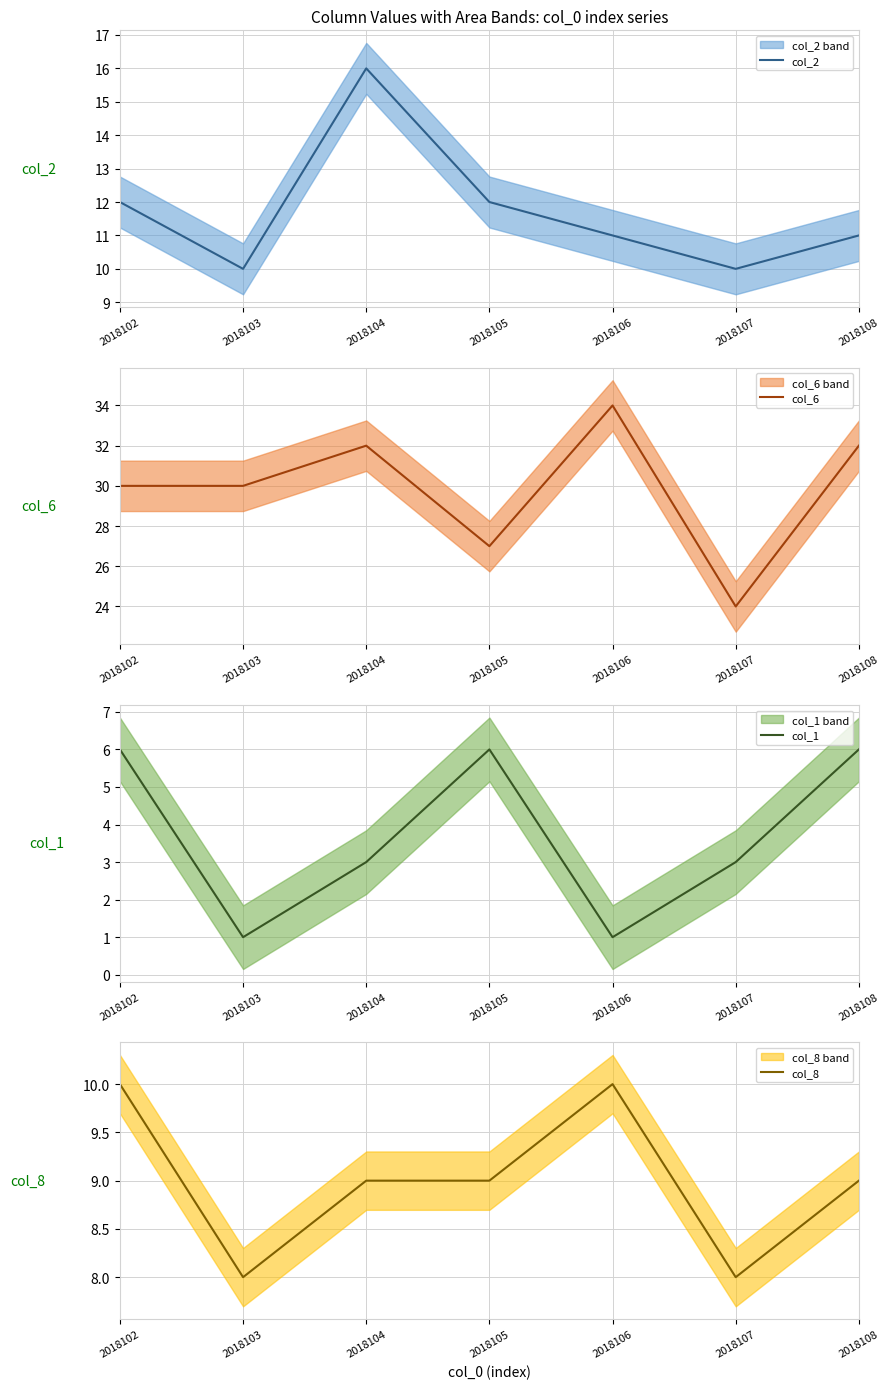

True or false: col_1 and col_2 intersect in this chart.

False